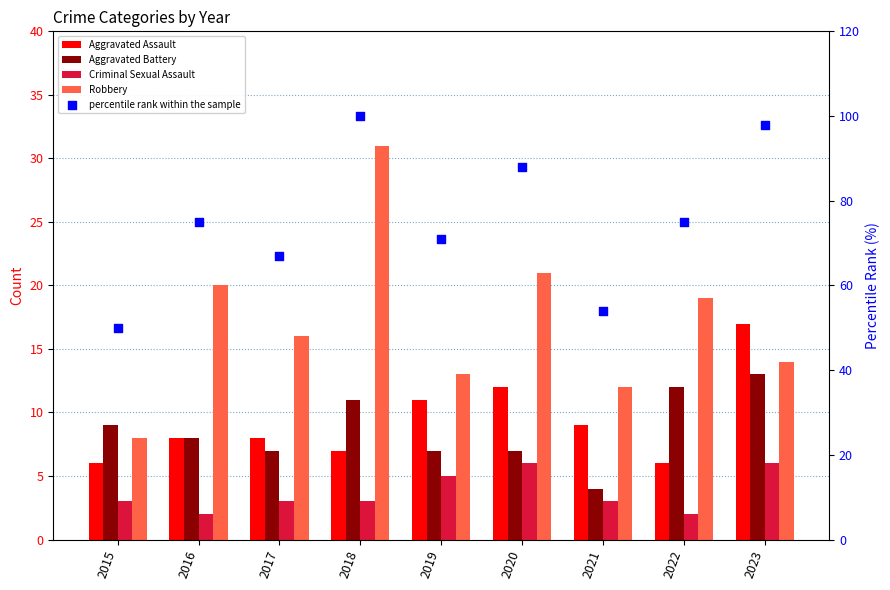

Which series has the largest total across all categories?

percentile rank within the sample